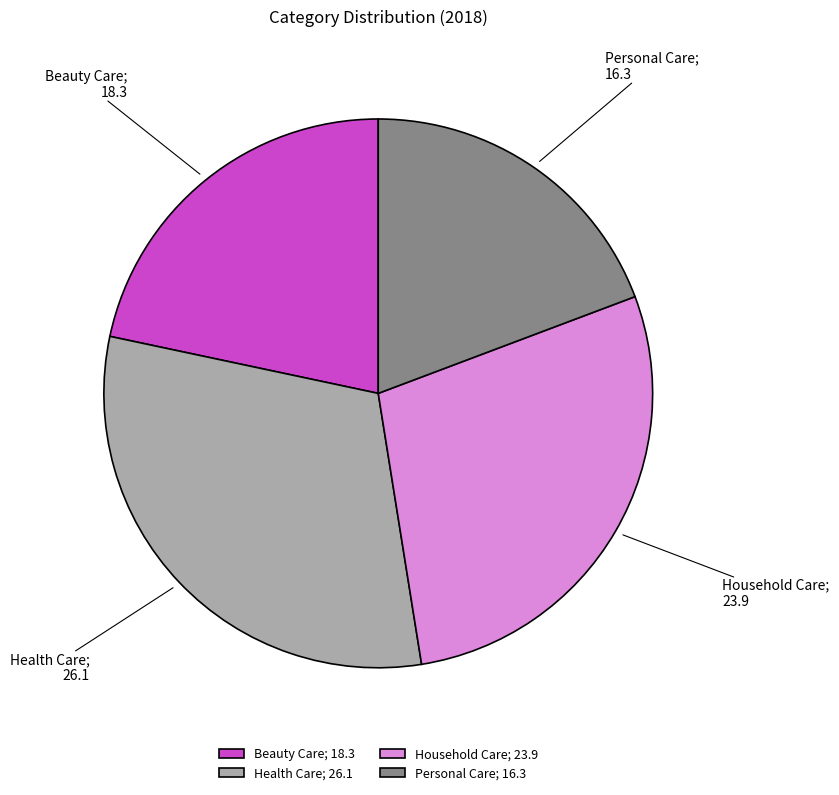

Rank the categories by value from highest to lowest.

Health Care, Household Care, Beauty Care, Personal Care